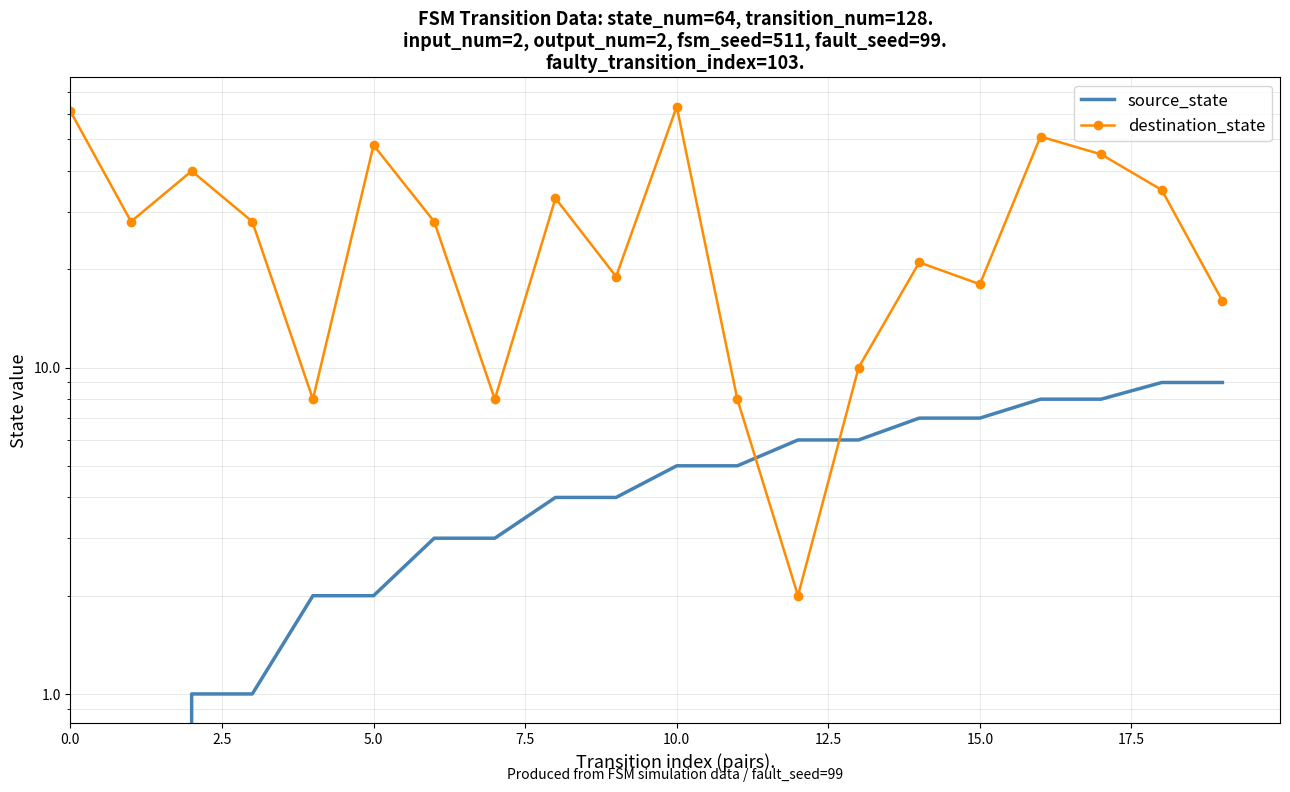

List the series in order of their overall mean, highest first.

destination_state, source_state